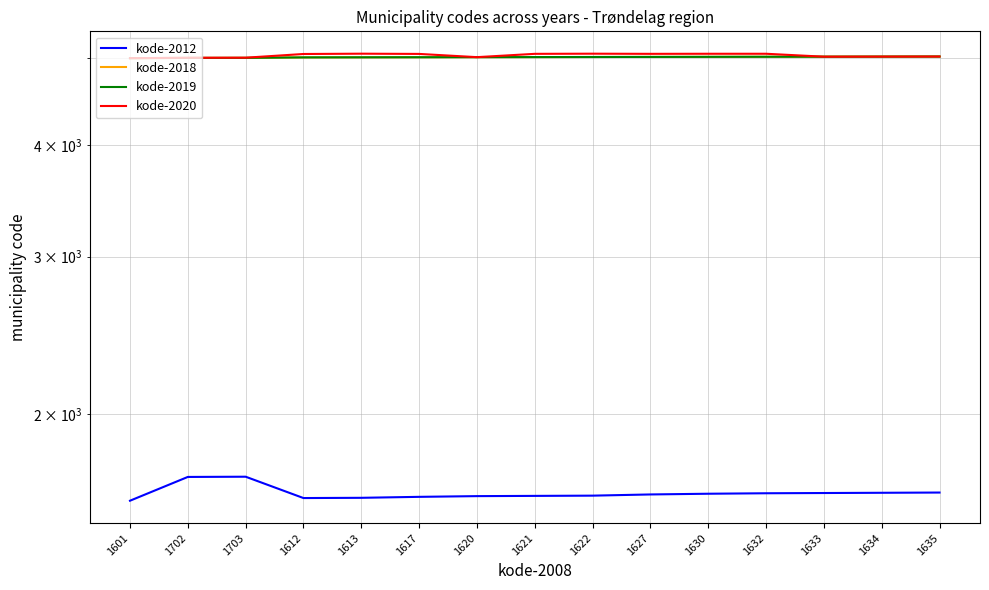

At which label does kode-2018 reach its peak?

1635